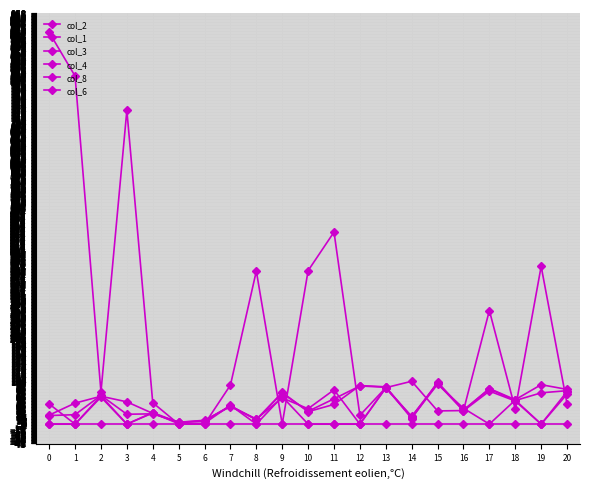

Count the number of categories in the chart.

21